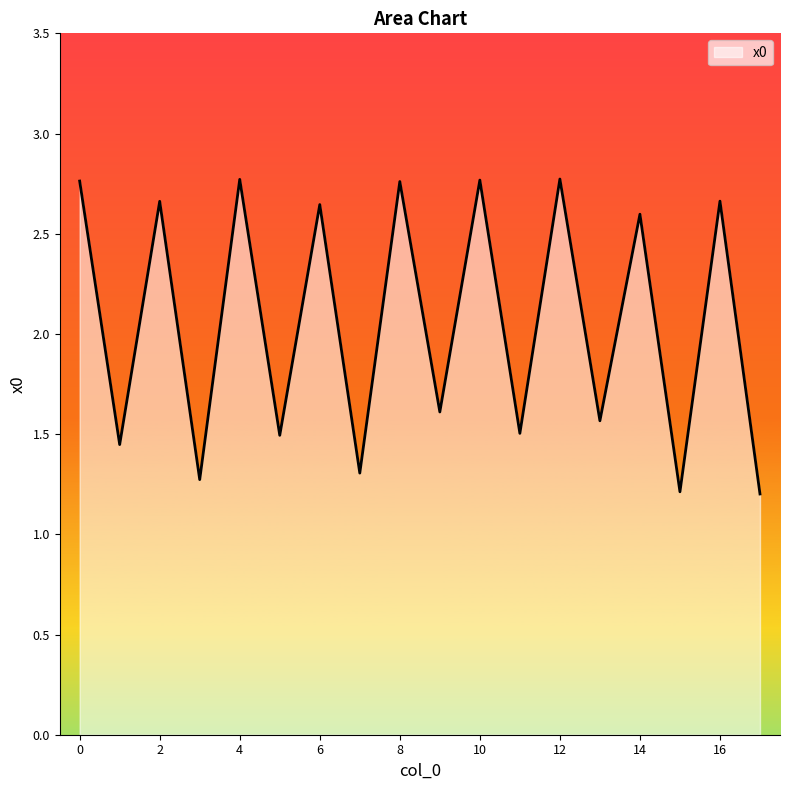

How many categories are shown in the chart?

18